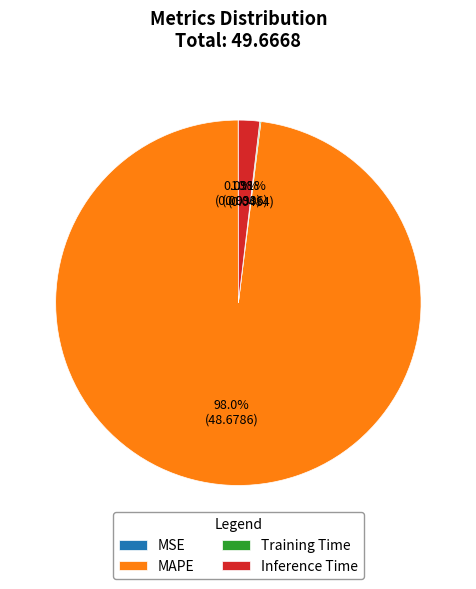

To the nearest percent, what is the difference between the largest and smallest slice percentages?

98%